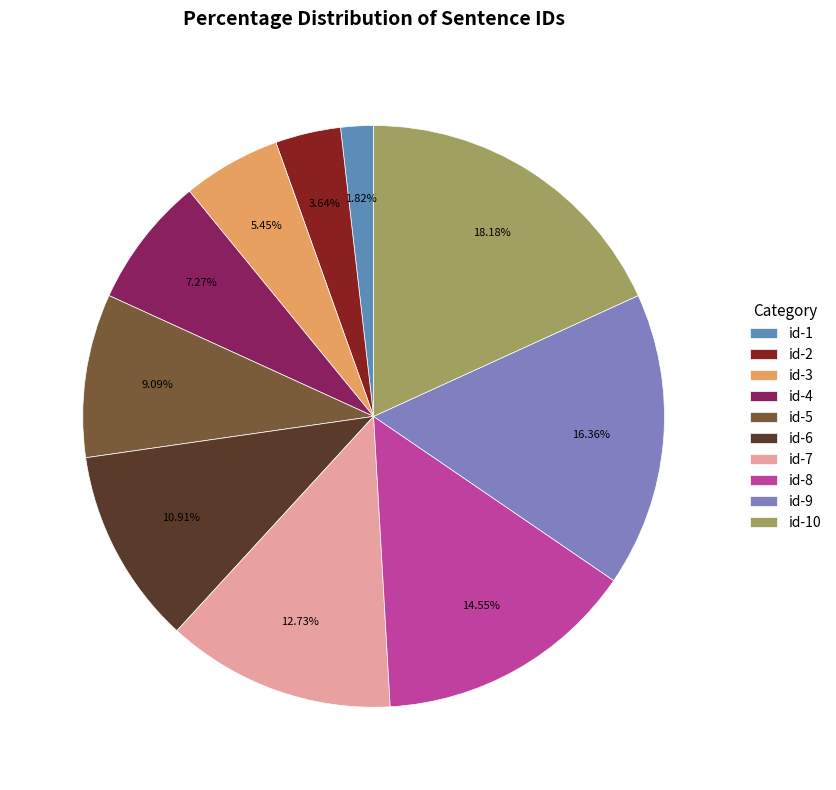

Which has a higher value, id-6 or id-2?

id-6